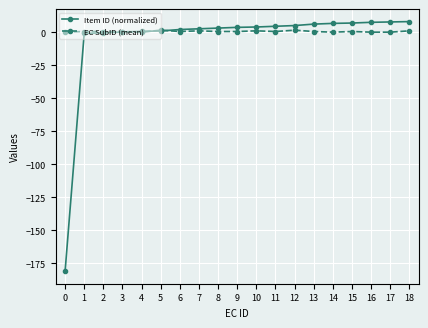

How many distinct data groups are displayed?

2